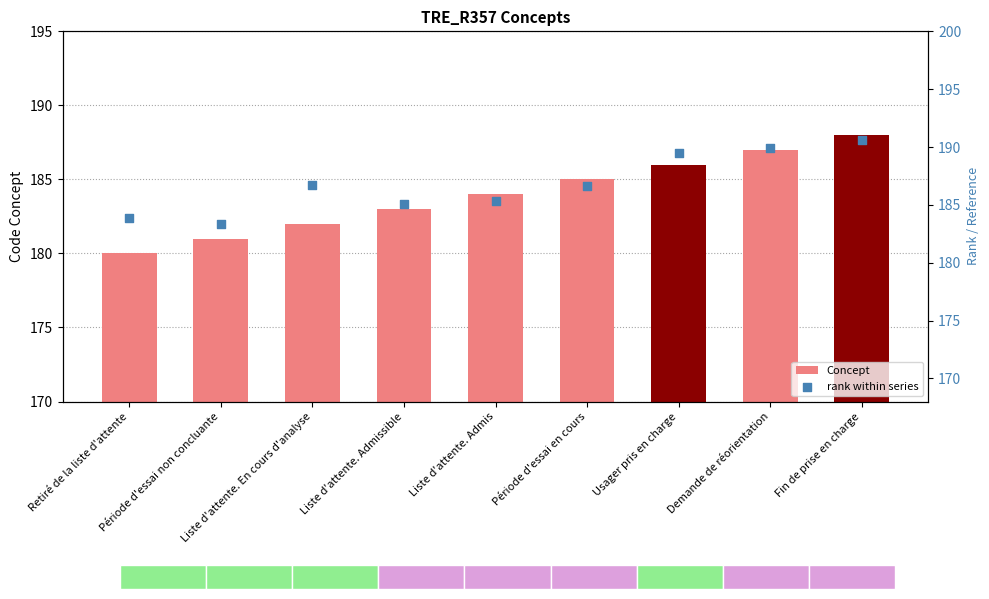

What is the total value across all series at Liste d'attente. Admis?

369.4